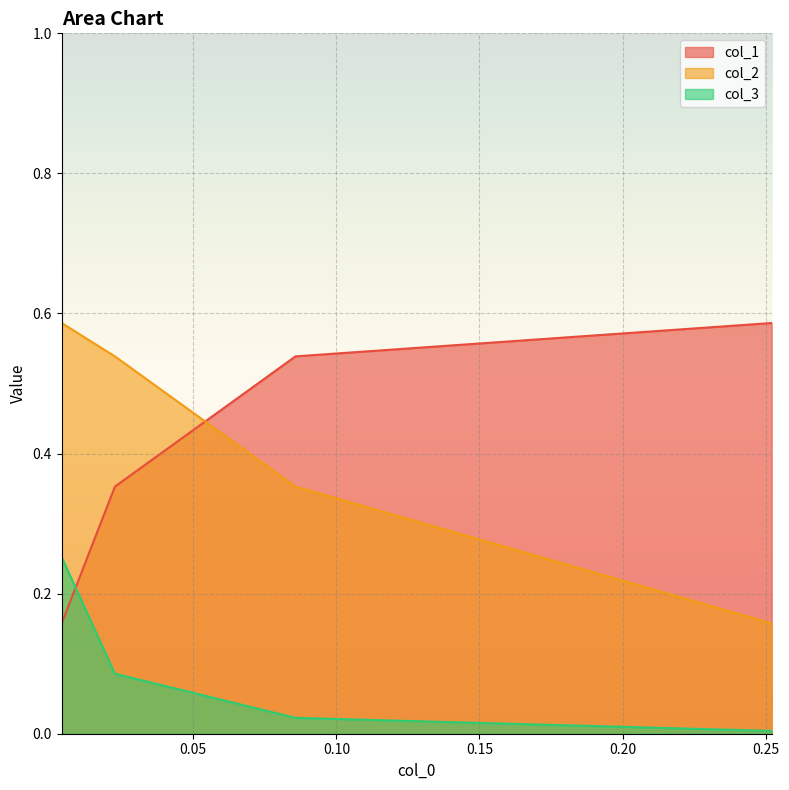

How many intersections are there between col_2 and col_1?

1